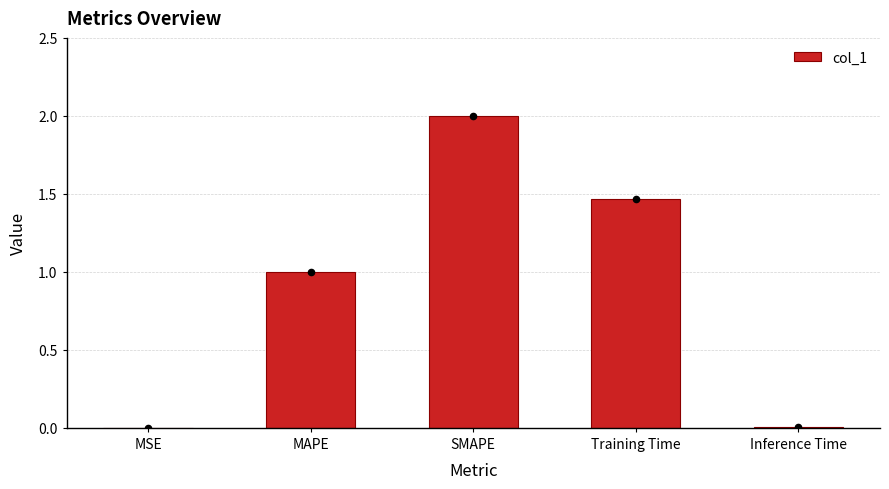

What is the change in value from MAPE to Inference Time?

-1.0